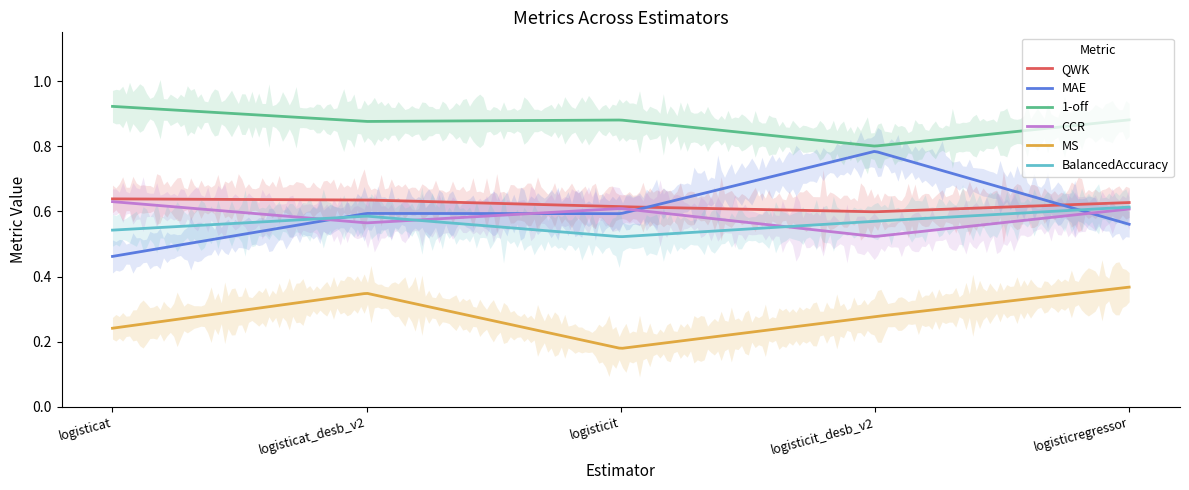

At logisticat_desb_v2, list the series in order from smallest to largest.

MS, CCR, BalancedAccuracy, MAE, QWK, 1-off